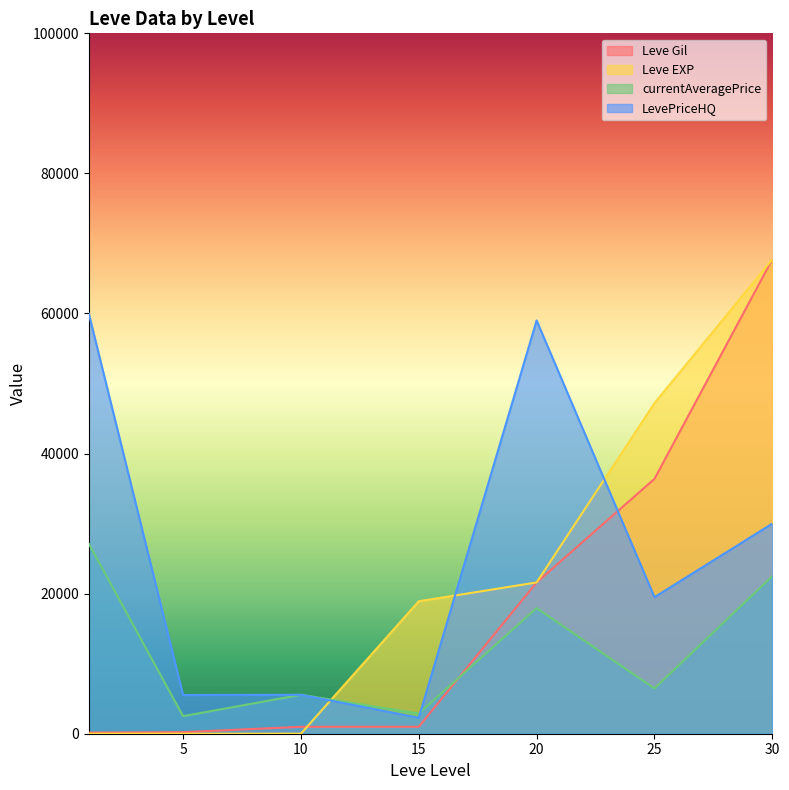

True or false: LevePriceHQ and Leve Gil cross at least once.

True